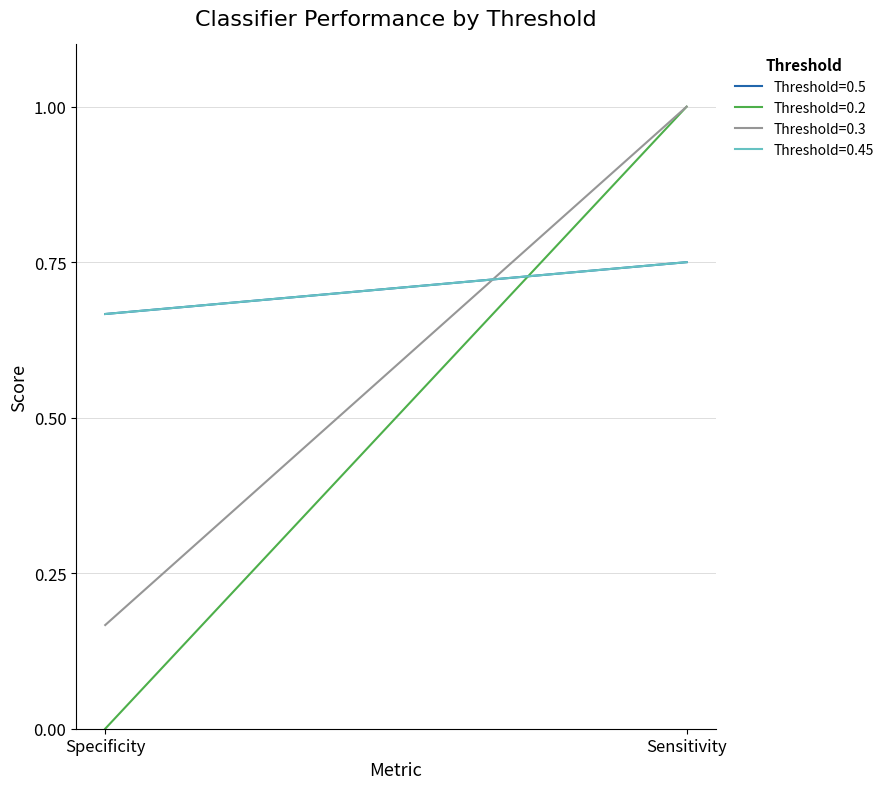

How many distinct data groups are displayed?

4